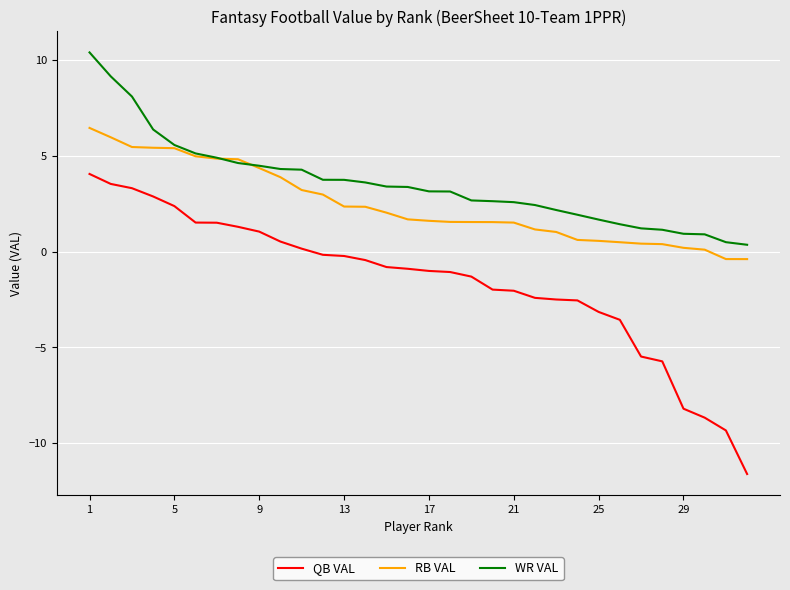

List the series in order of their peak value, highest first.

WR VAL, RB VAL, QB VAL